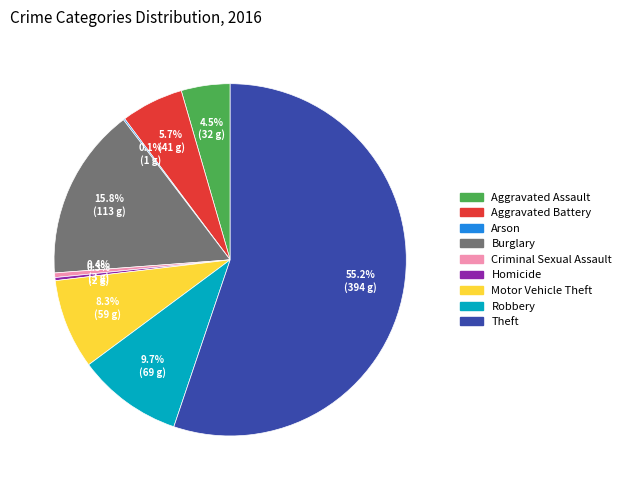

To the nearest percent, what is the difference between the Homicide and Aggravated Assault slice percentages?

4%